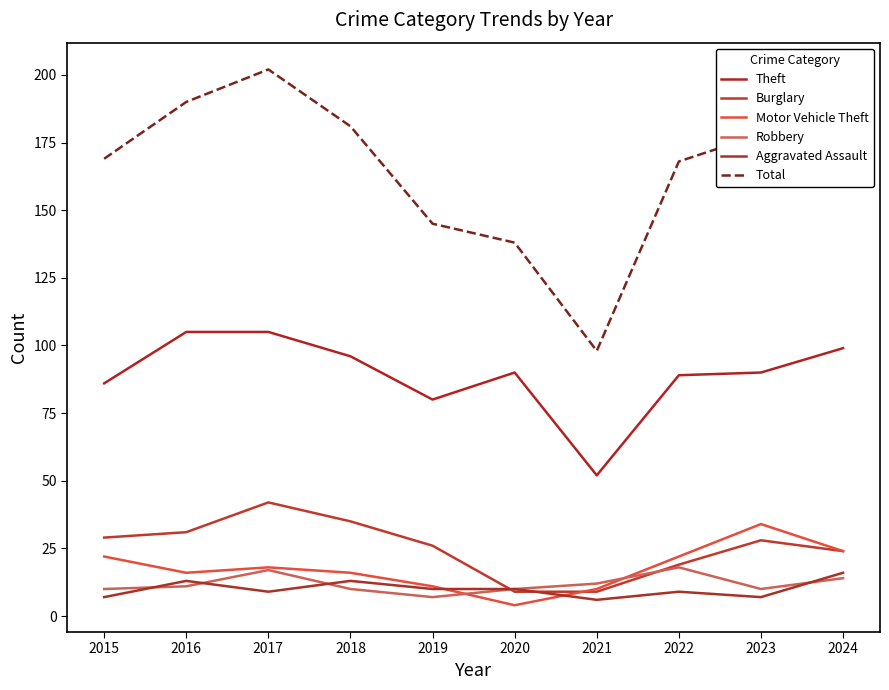

The Motor Vehicle Theft series shows 29 at 2018. True or false?

False